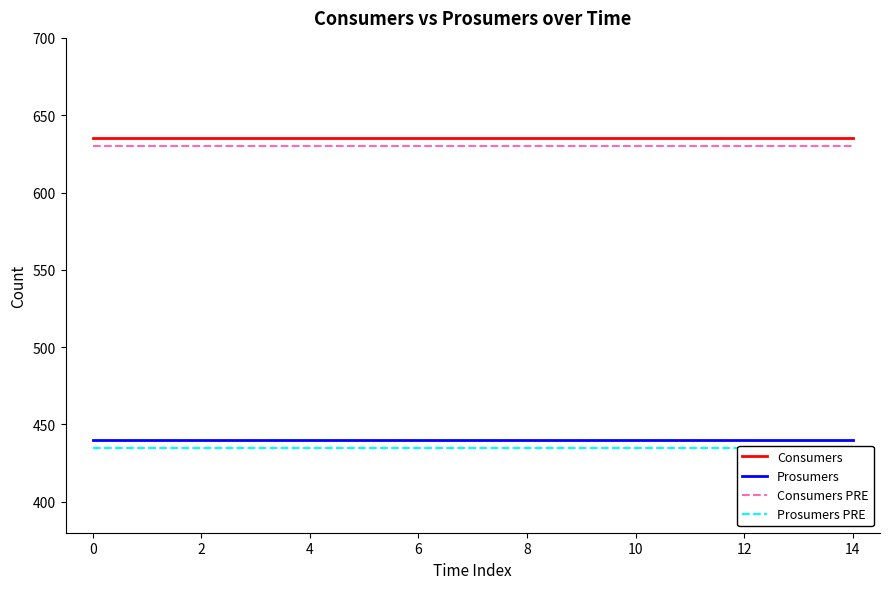

The Consumers series shows 635 at 14. True or false?

True